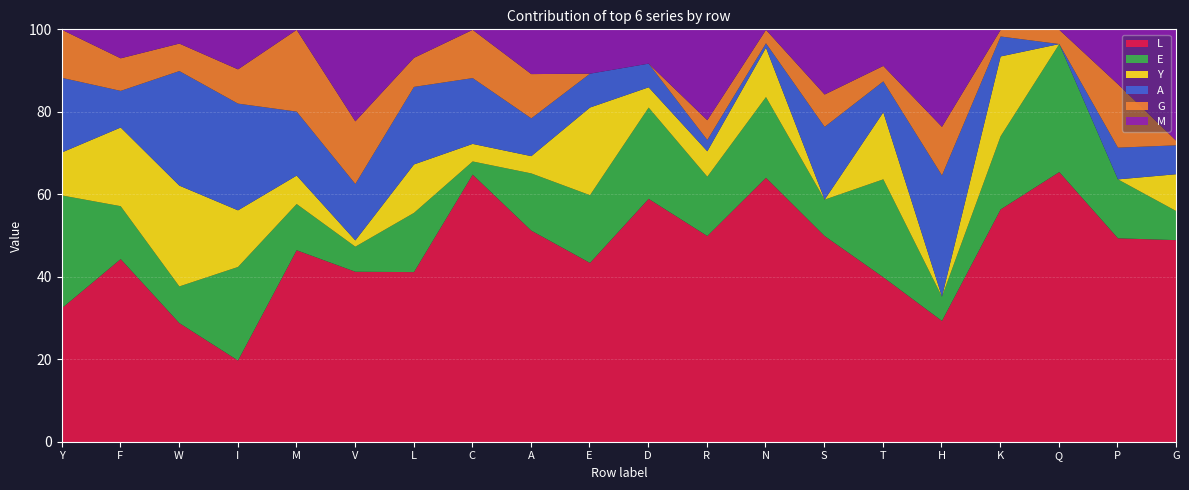

What is the lowest value of the L series?

19.8